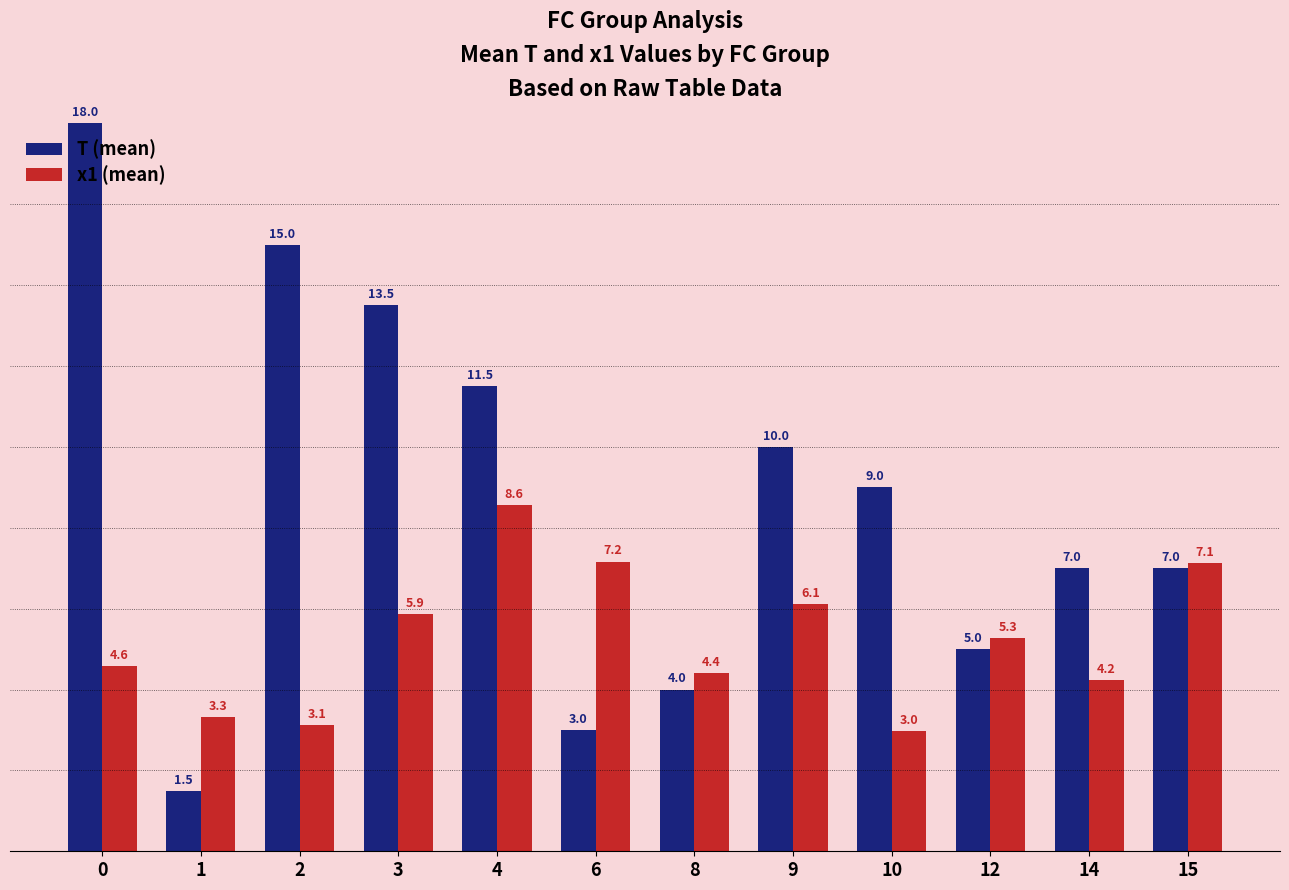

What is the greatest value displayed?

18.0